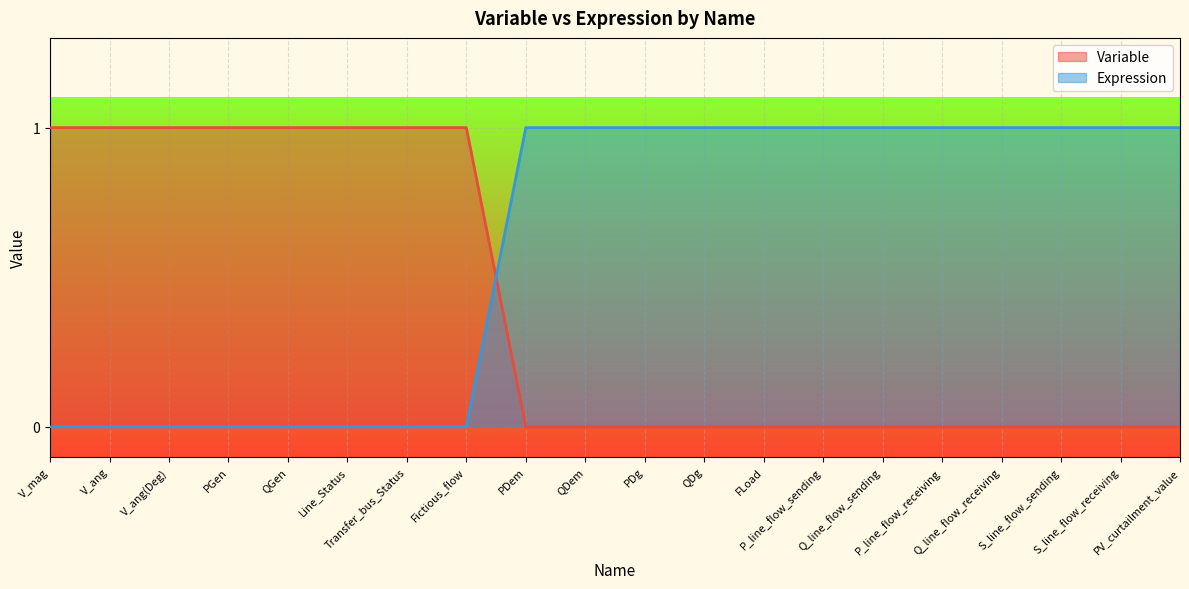

Between QDem and V_mag, which is larger?

V_mag